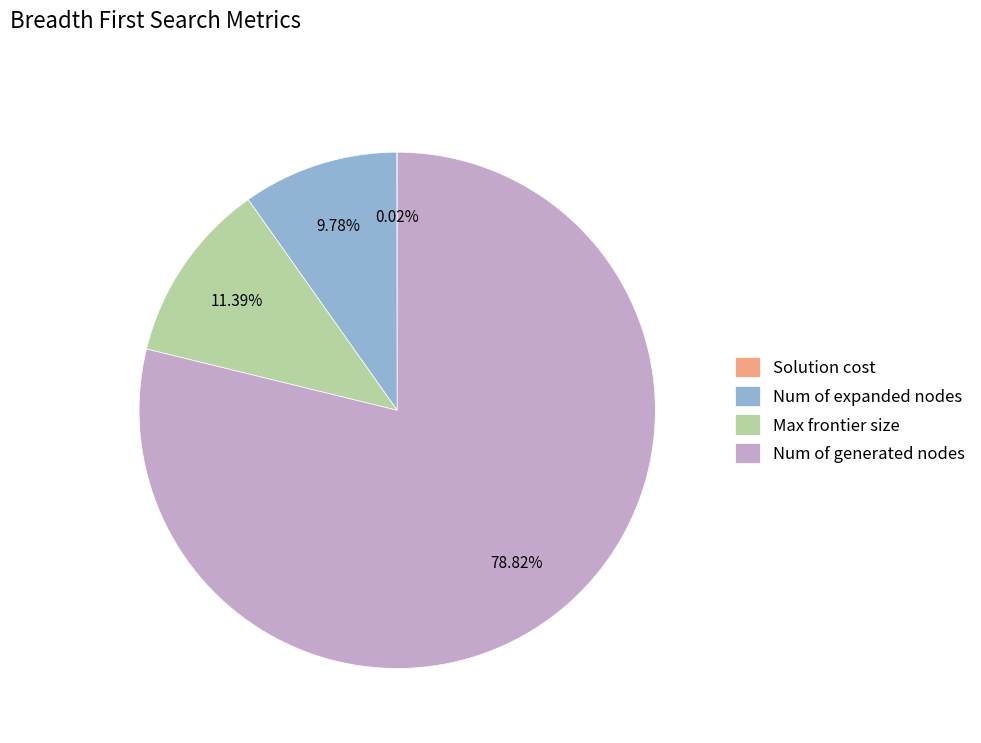

Which slice is the largest?

Num of generated nodes